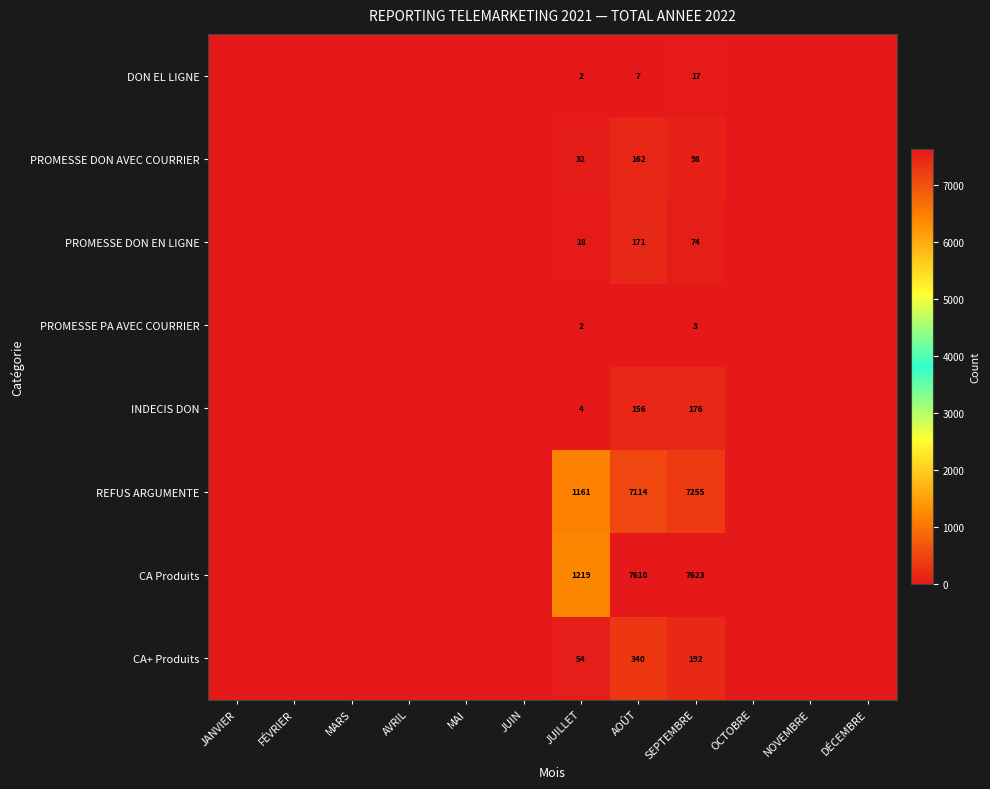

What is the sum of the PROMESSE DON AVEC COURRIER values at AOÛT and JUILLET?

194